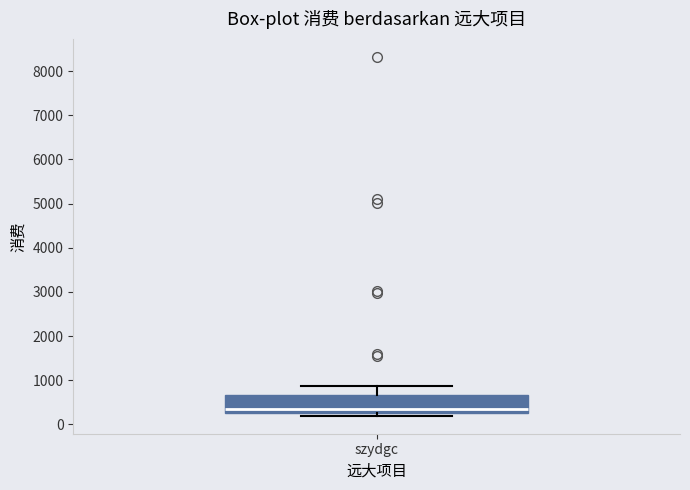

Transcribe this box plot: give where the median line is, the range the box spans, and where the two whiskers end, as read against the y-axis. The values are not printed on the chart, so give them approximately, as read against the axis.

median 400, box 300 to 700, whiskers 200 to 900